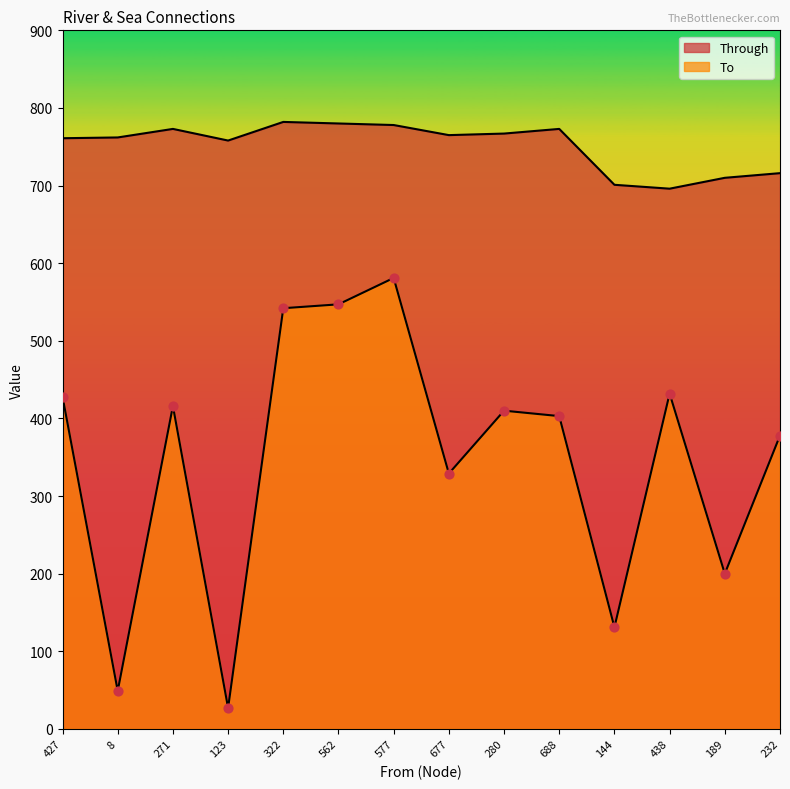

Which series has the widest spread of Y values?

To